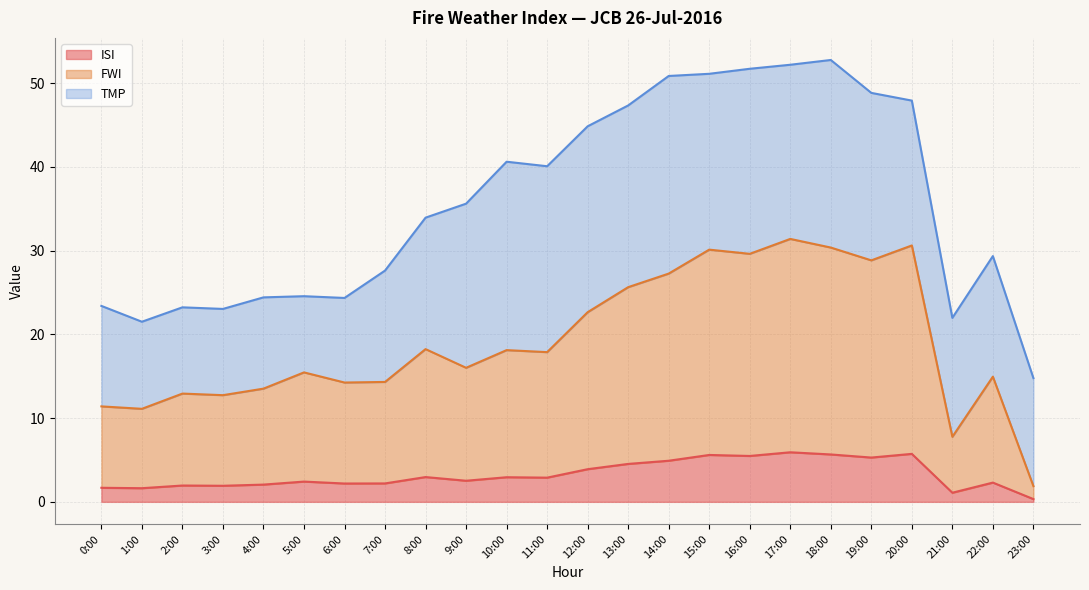

What is the sum of the ISI values at 19:00 and 2:00?

7.2